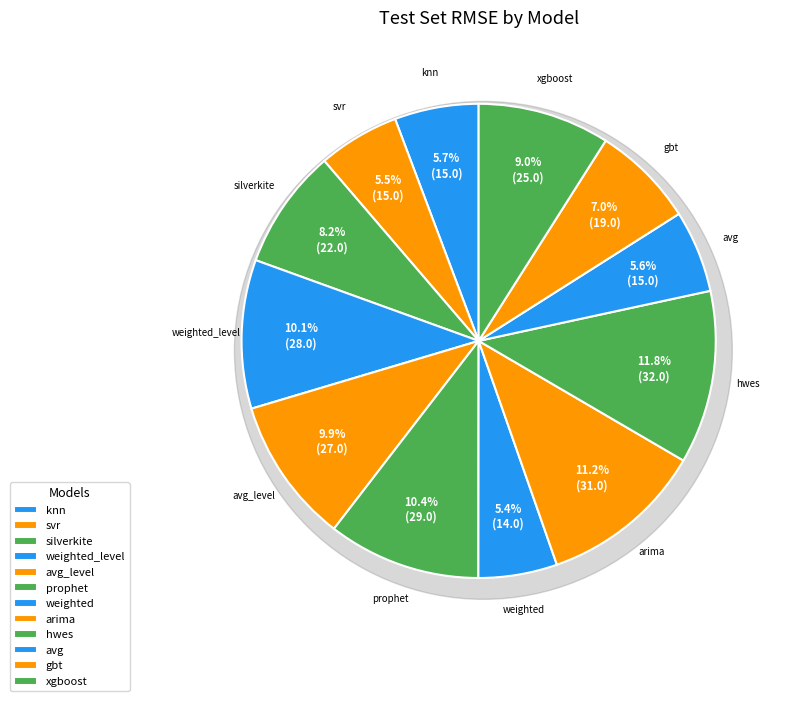

To the nearest percent, what is the difference between the largest and smallest slice percentages?

6%